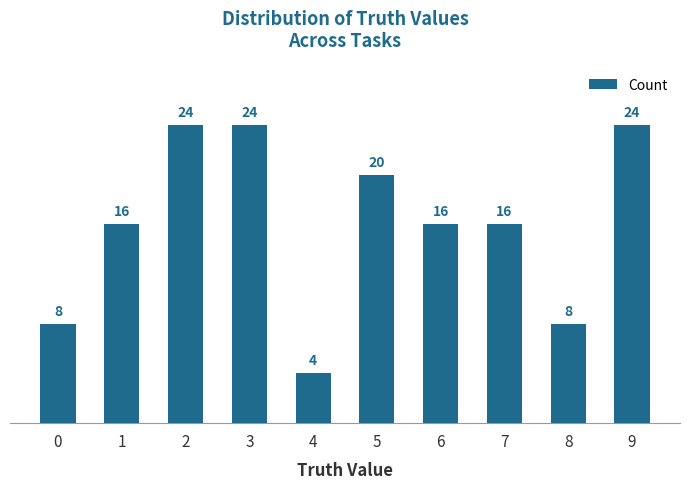

Which has a higher value, 1 or 0?

1